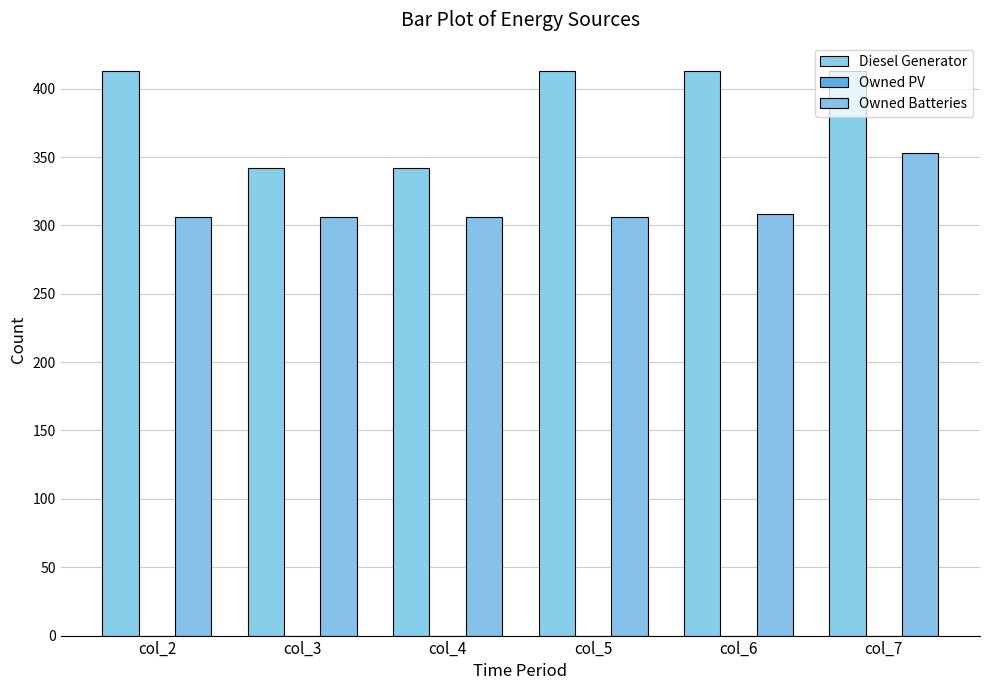

Is it true that Owned Batteries equals 433.5 at col_3?

False